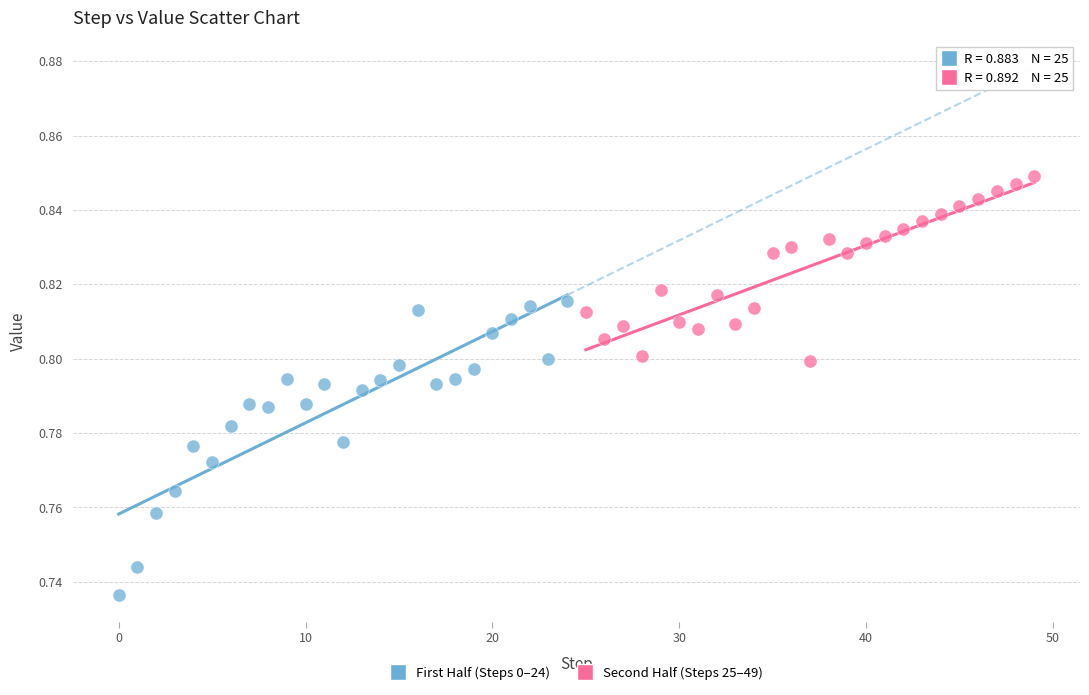

Which series has the widest spread of Y values?

First Half (Steps 0–24)